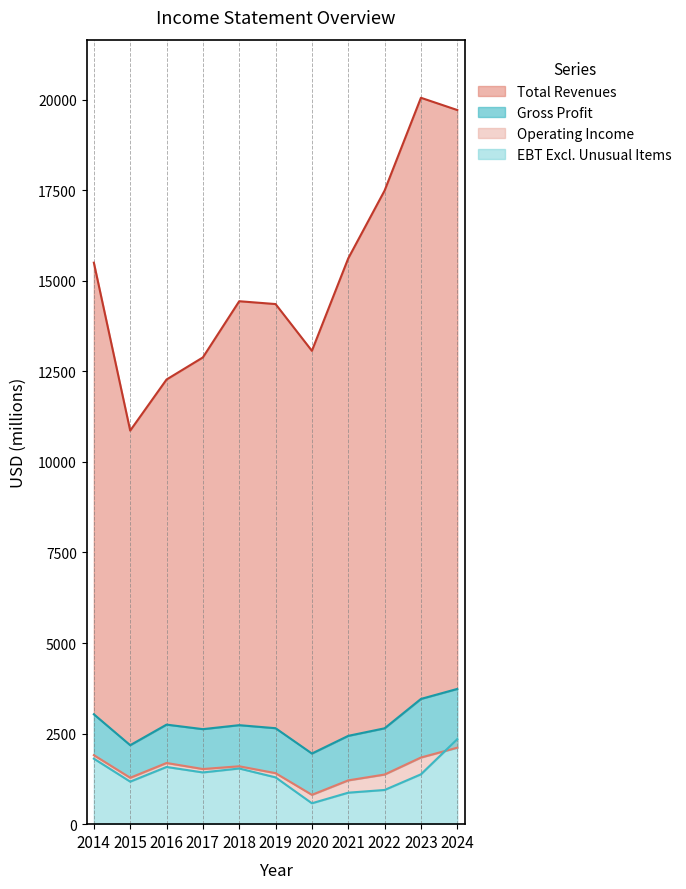

Which label corresponds to the smallest value in the chart?

2020